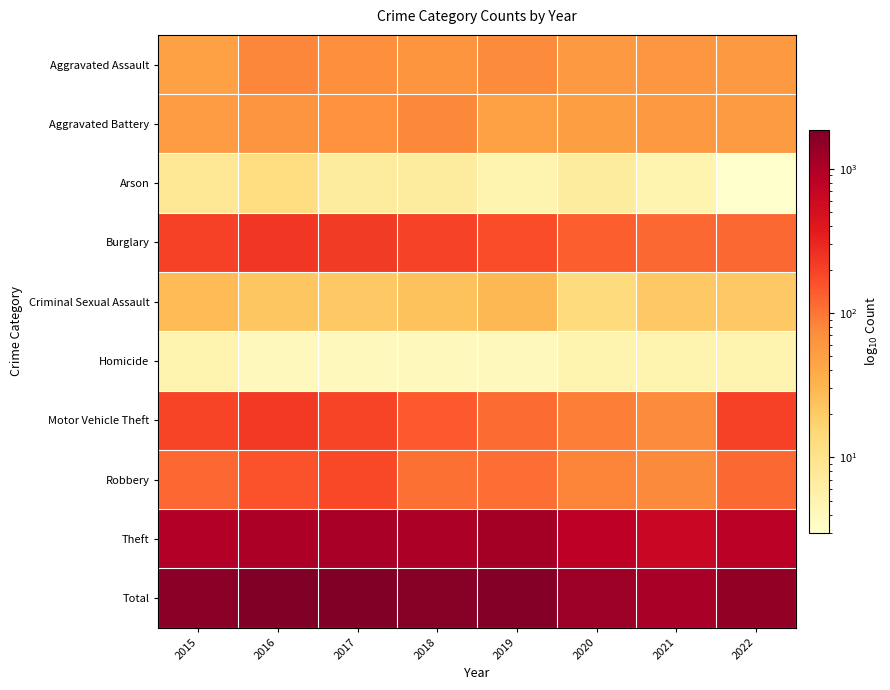

Between 2022 and 2021, which is larger?

2021